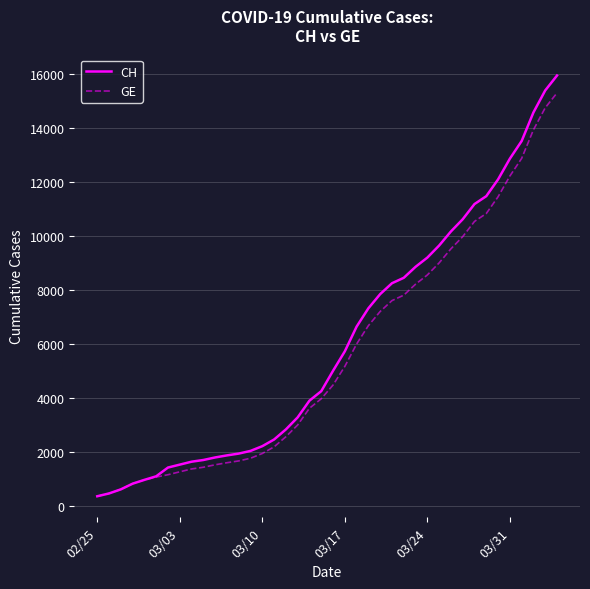

Which series has the largest range (max minus min)?

CH